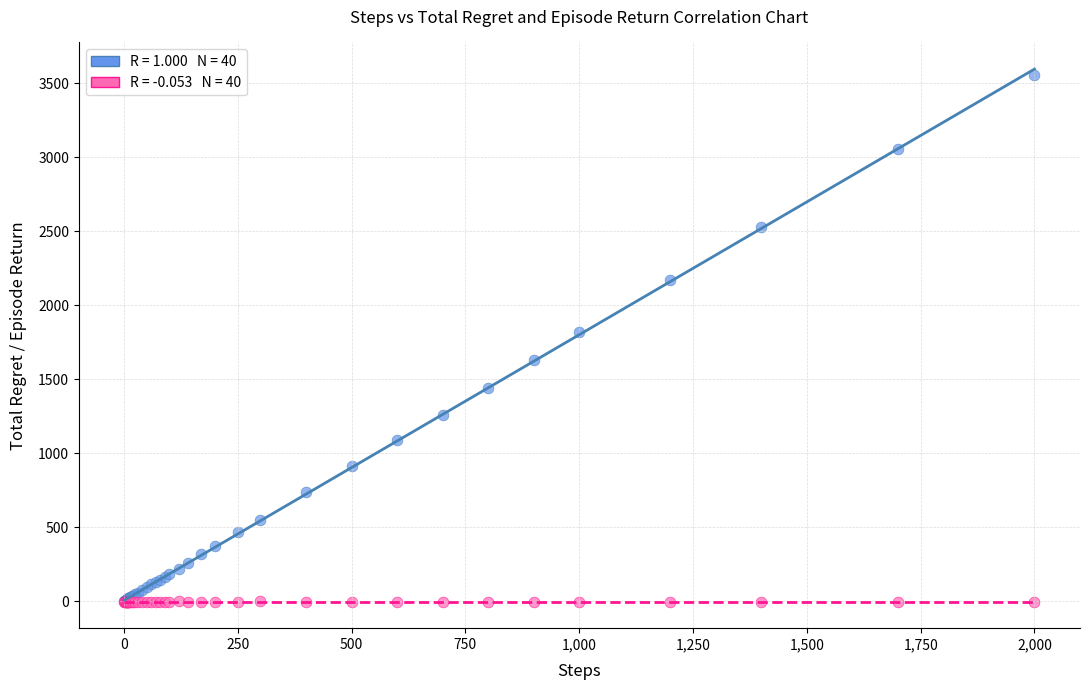

Across all series, what Y value is closest to 1779?

1822